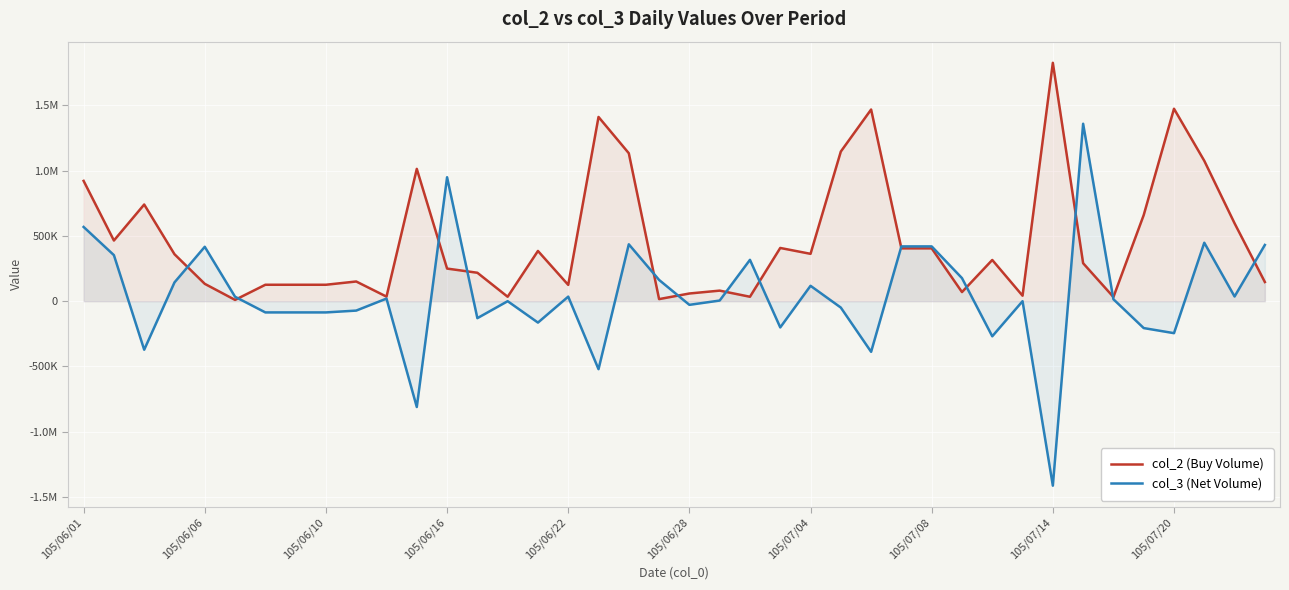

In col_2 (Buy Volume), how many points are lower than both neighbors (excluding endpoints)?

11